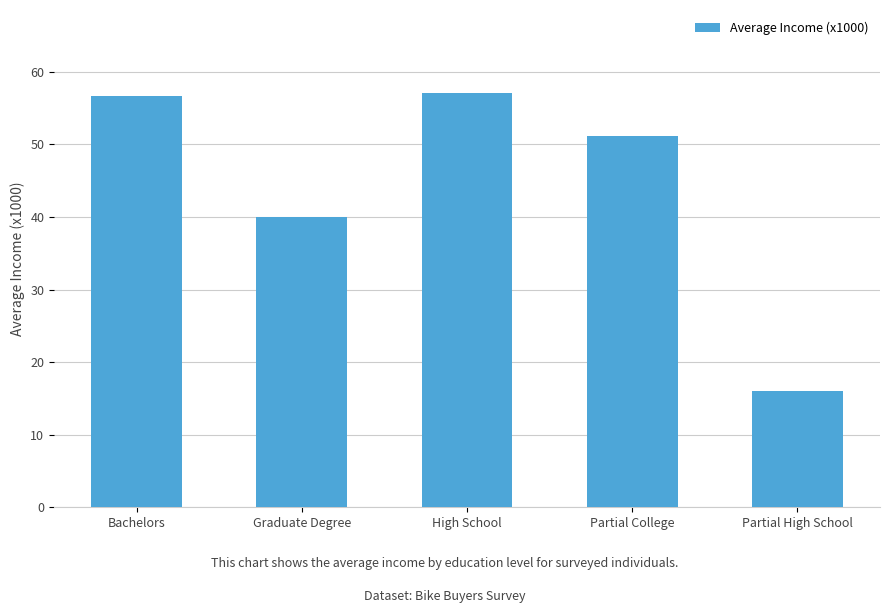

Reading left to right, transcribe all the data shown in this chart.

Bachelors=56.7	Graduate Degree=40.0	High School=57.1	Partial College=51.1	Partial High School=16.0